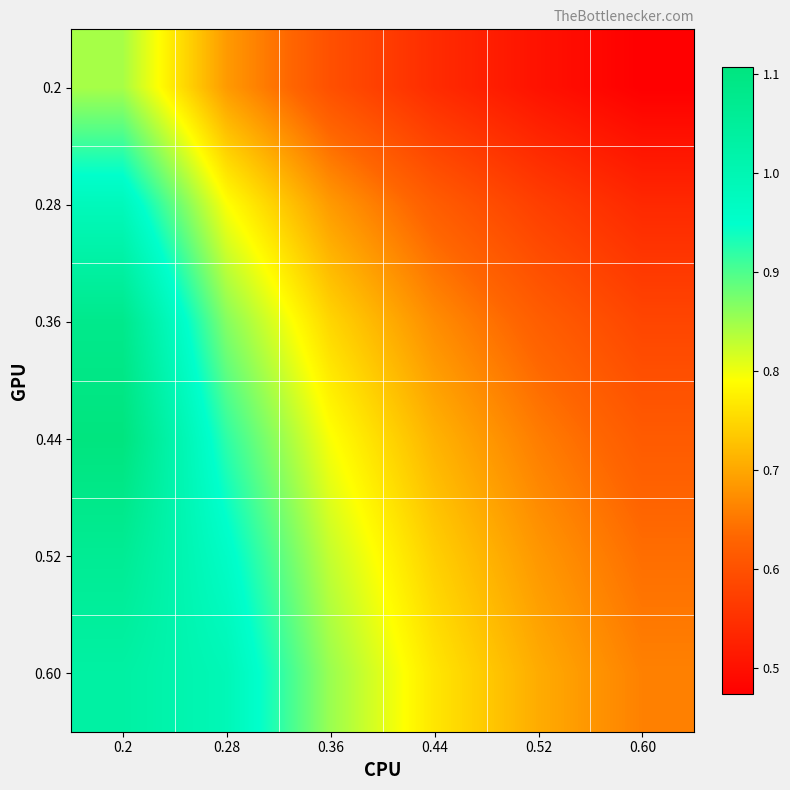

Reading right to left, what are all the values shown in this chart?

0.2: 0.60=0.5	0.52=0.5	0.44=0.5	0.36=0.6	0.28=0.7	0.2=0.8
0.28: 0.60=0.5	0.52=0.6	0.44=0.6	0.36=0.7	0.28=0.8	0.2=1.0
0.36: 0.60=0.6	0.52=0.6	0.44=0.7	0.36=0.7	0.28=0.9	0.2=1.1
0.44: 0.60=0.6	0.52=0.7	0.44=0.7	0.36=0.8	0.28=0.9	0.2=1.1
0.52: 0.60=0.6	0.52=0.7	0.44=0.7	0.36=0.8	0.28=1.0	0.2=1.1
0.60: 0.60=0.7	0.52=0.7	0.44=0.8	0.36=0.9	0.28=1.0	0.2=1.0